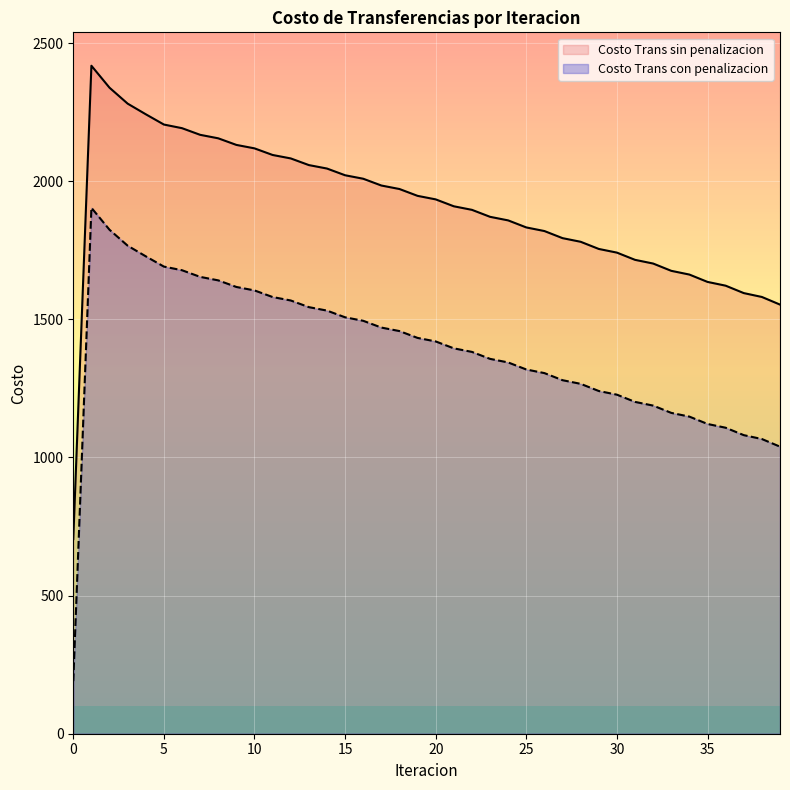

How many lines are shown in the chart?

2